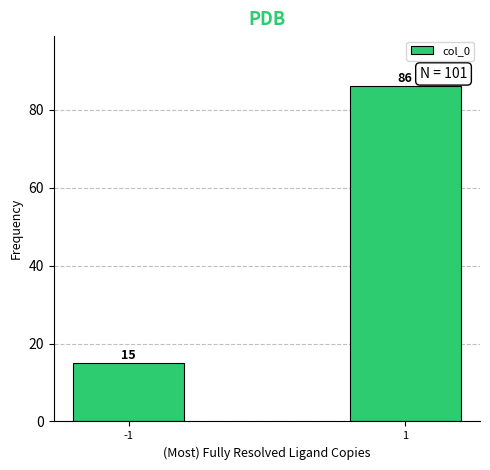

Reading left to right, extract all data points from this chart.

-1=15	1=86